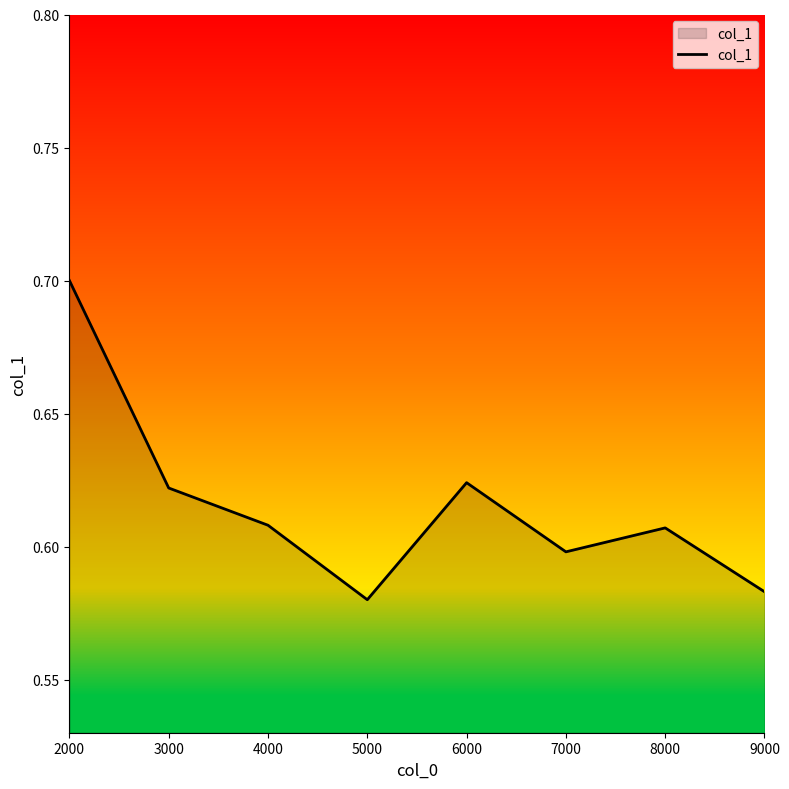

Count the number of data series in this chart.

1